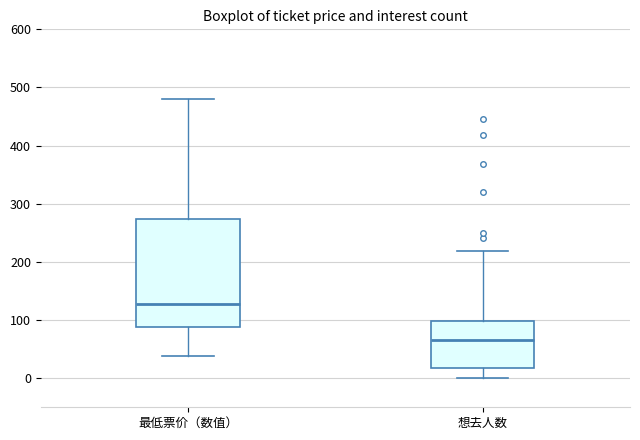

Which box is the tallest, from its lower edge to its upper edge?

最低票价（数值）